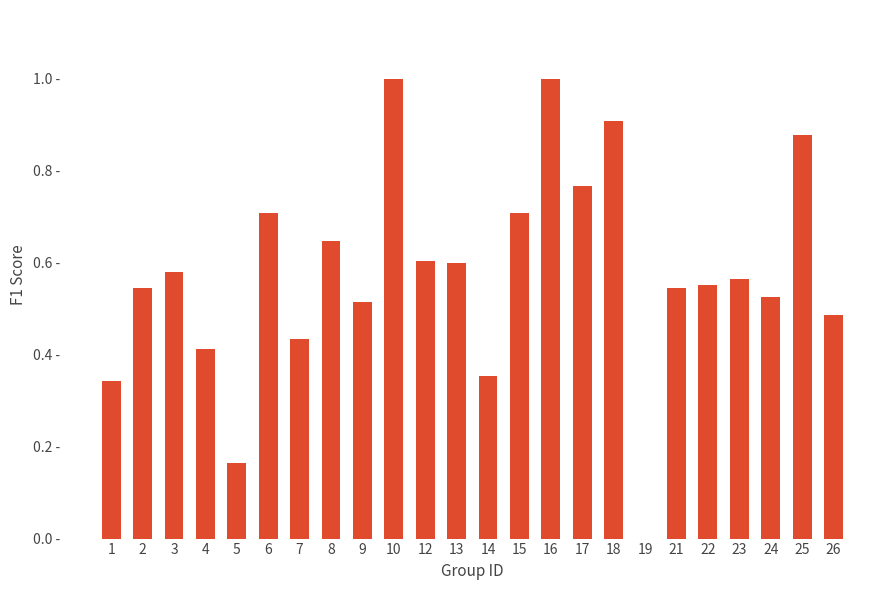

What is the value of the 17th bar from the left?

0.9